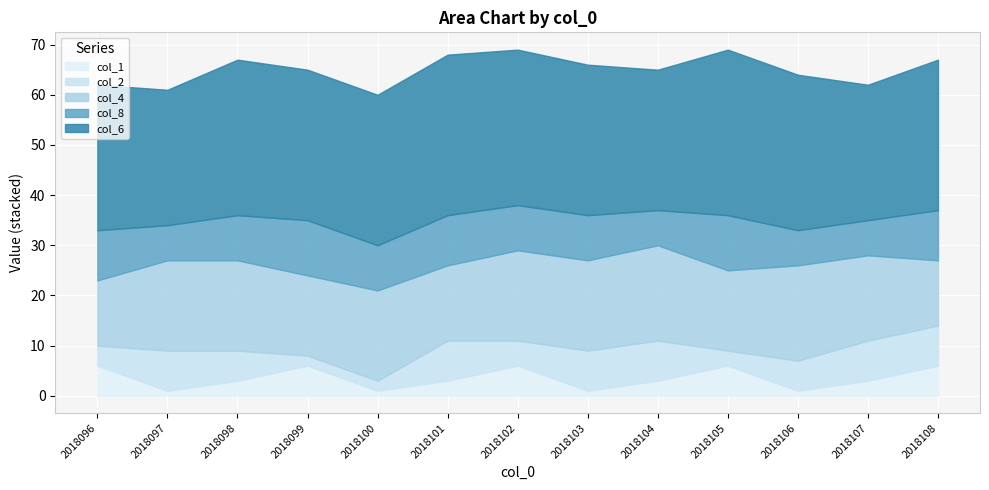

How many lines are shown in the chart?

5